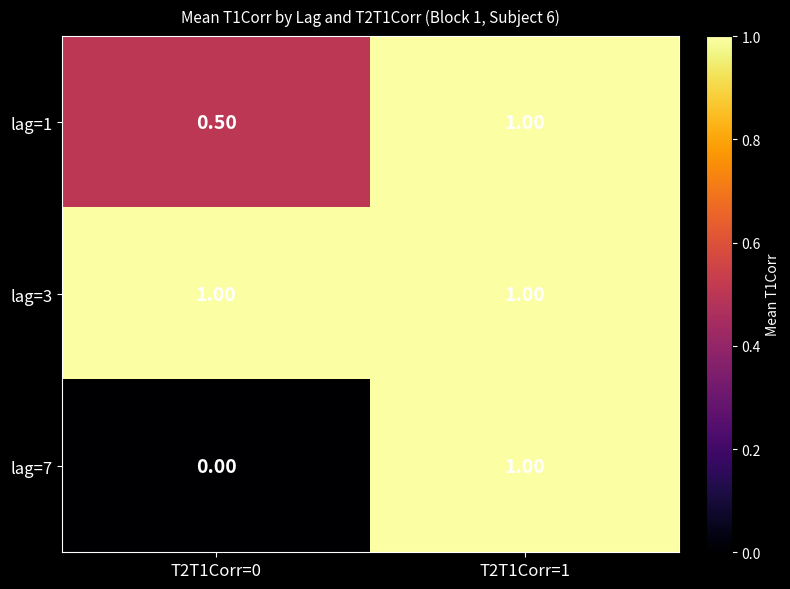

Which series changed the most between T2T1Corr=0 and T2T1Corr=1?

lag=7